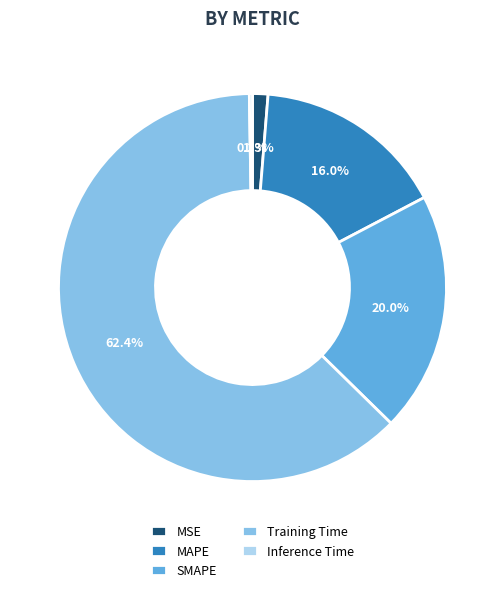

Which has a higher value, SMAPE or MAPE?

SMAPE